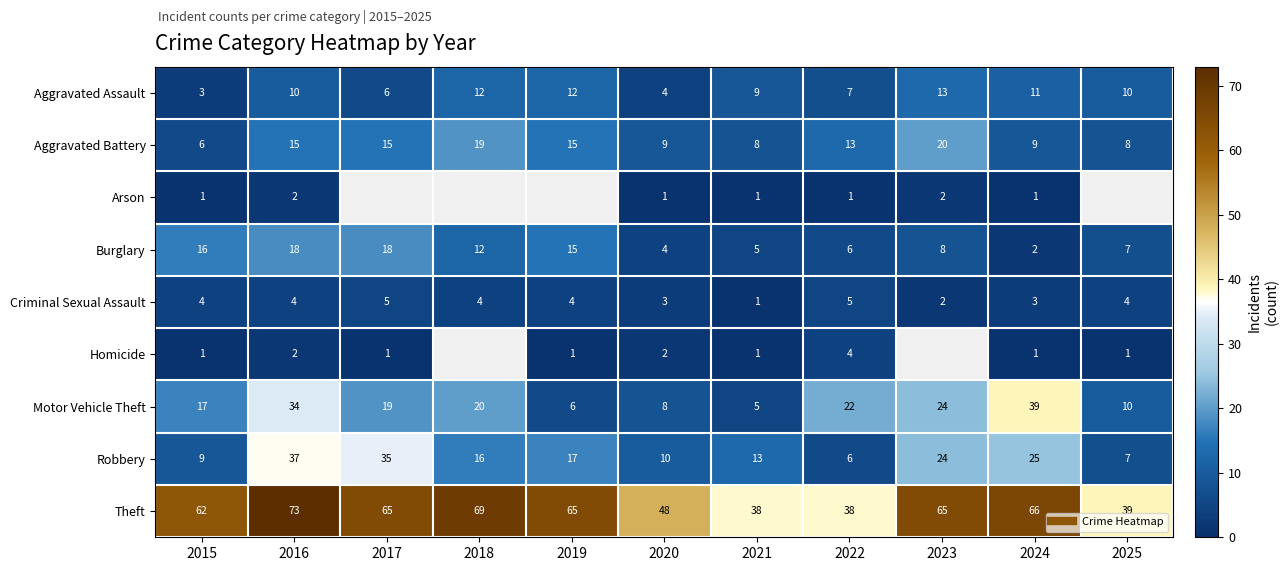

At how many categories does at least one series exceed 25?

11